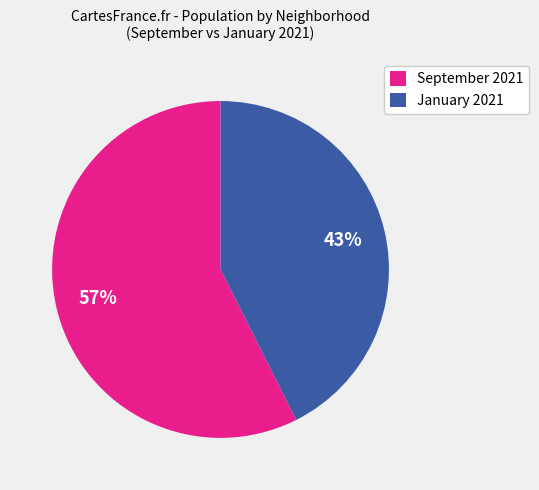

Which slice is the largest?

September 2021